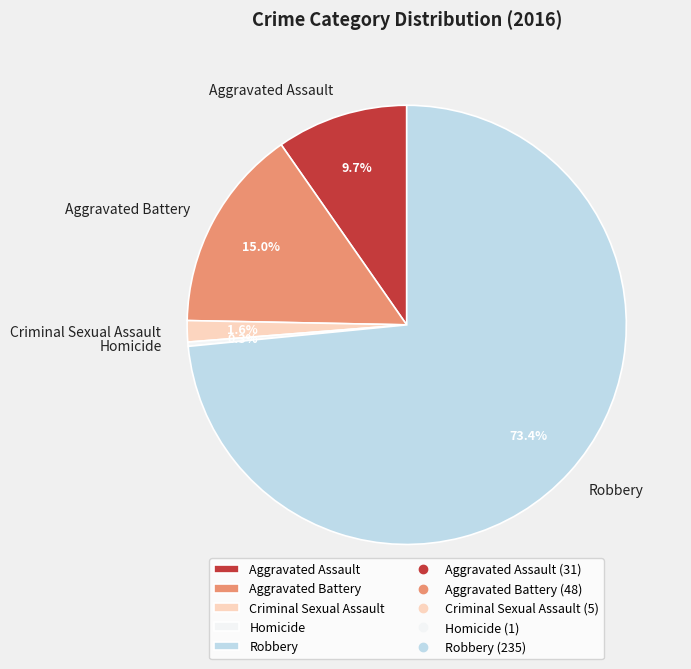

Combined, do Aggravated Battery and Aggravated Assault account for over 50%?

No